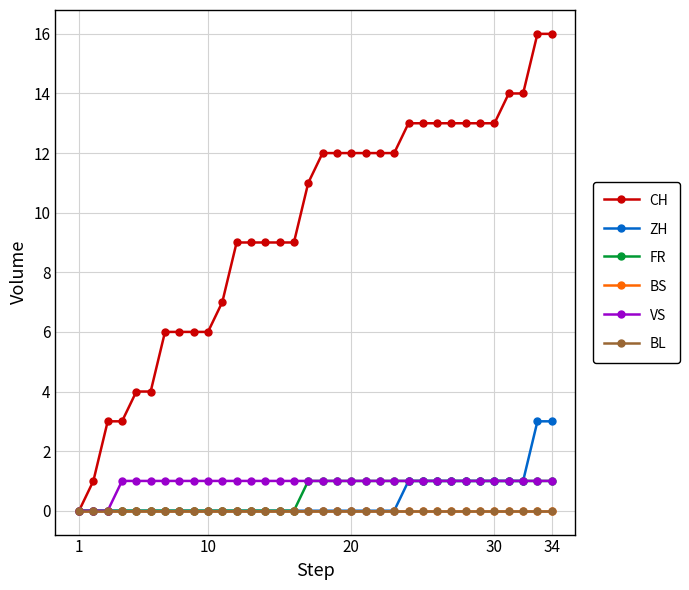

Does the chart have visible grid lines?

Yes